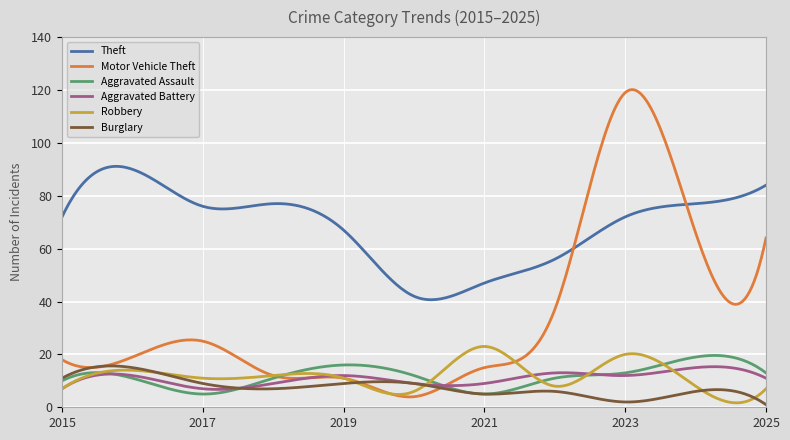

What is the minimum value for Motor Vehicle Theft?

3.9